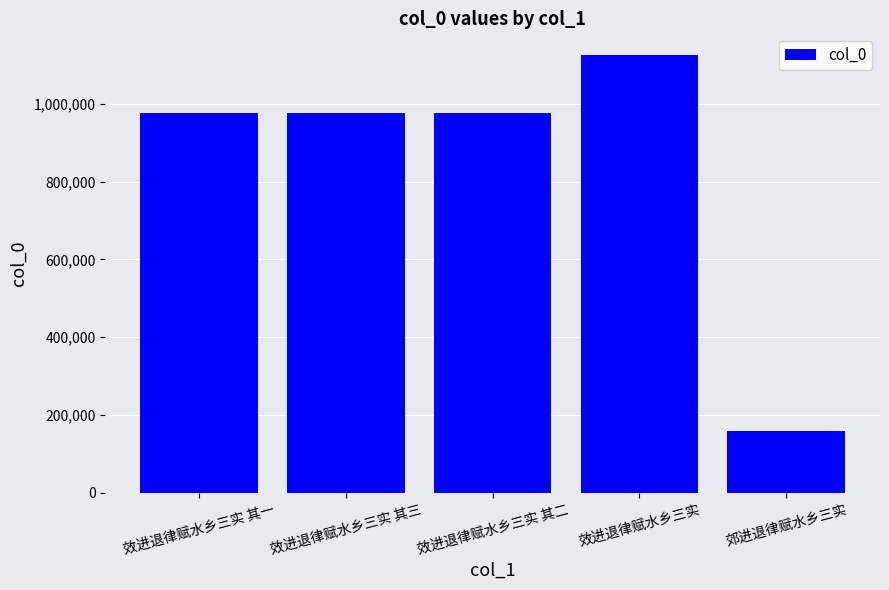

What is the value of the 4th bar from the left?

1124580